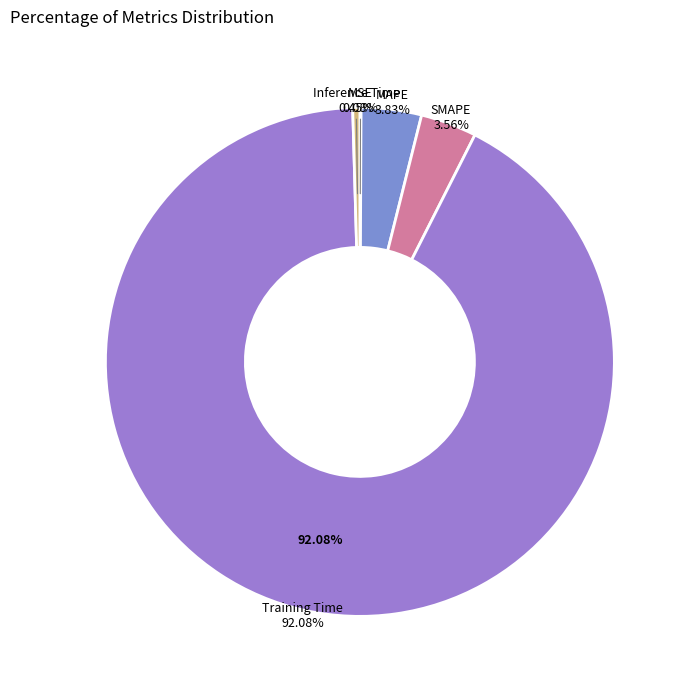

Count the number of slices in the pie.

5